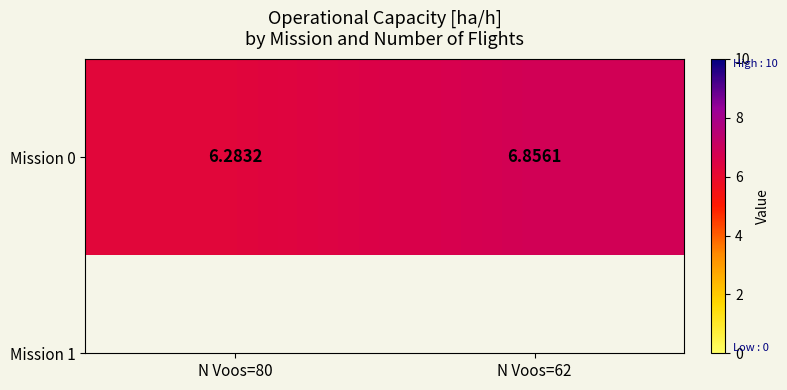

Count the number of categories in the chart.

2